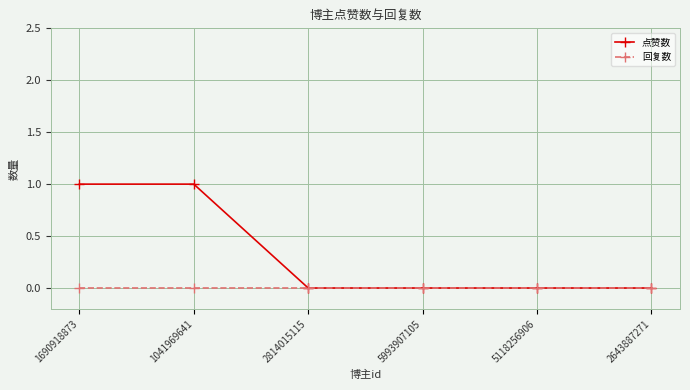

Is it true that 点赞数 equals 1 at 1041969641?

True